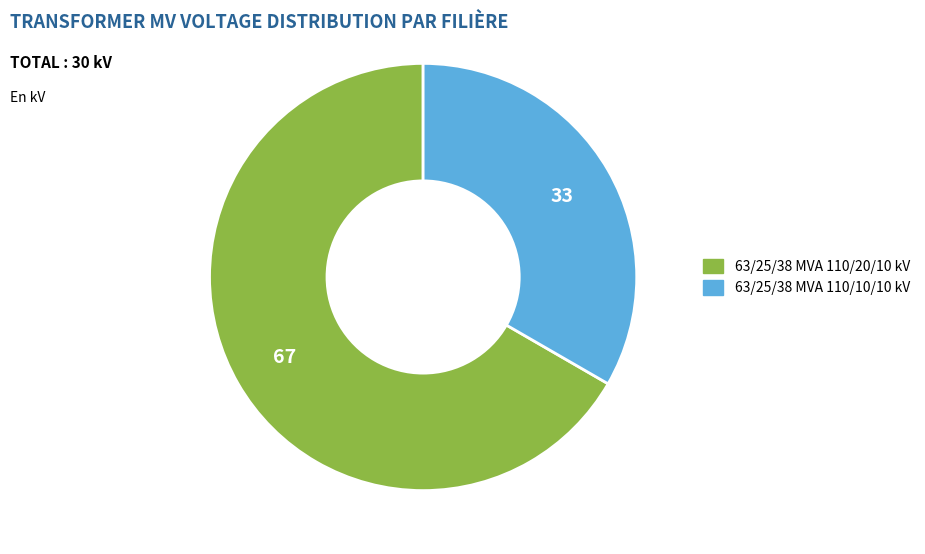

How many segments does this pie chart have?

2